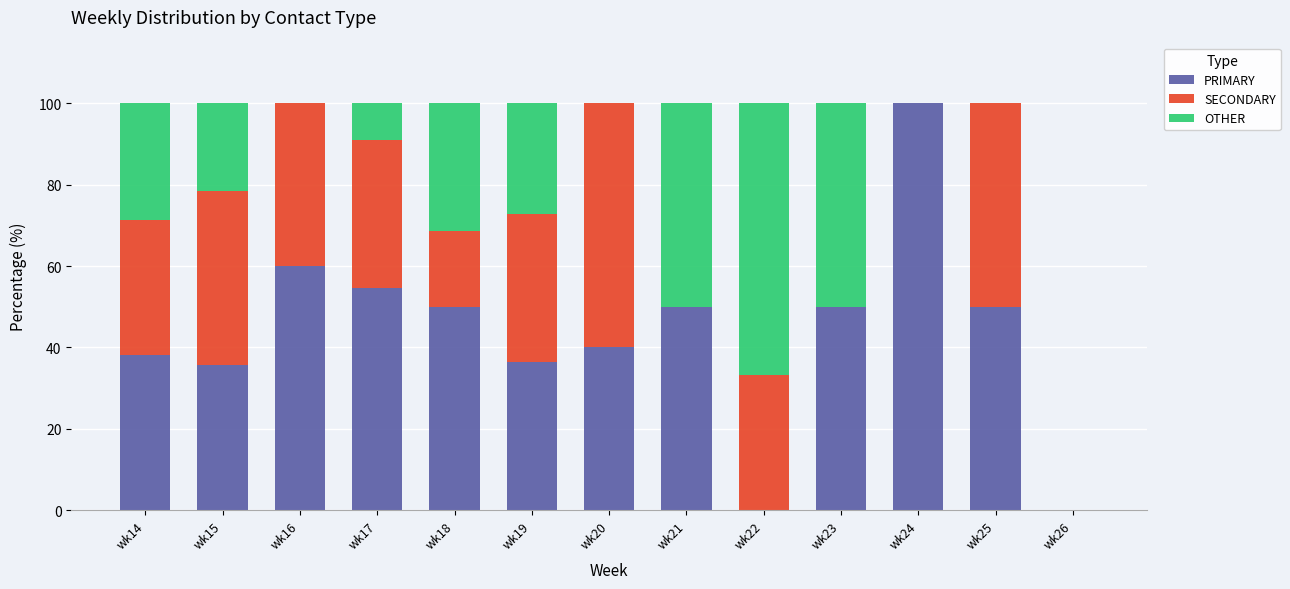

What is the highest value of the PRIMARY series?

100.0